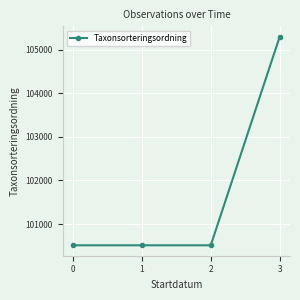

The value at 1 is 142638. True or false?

False